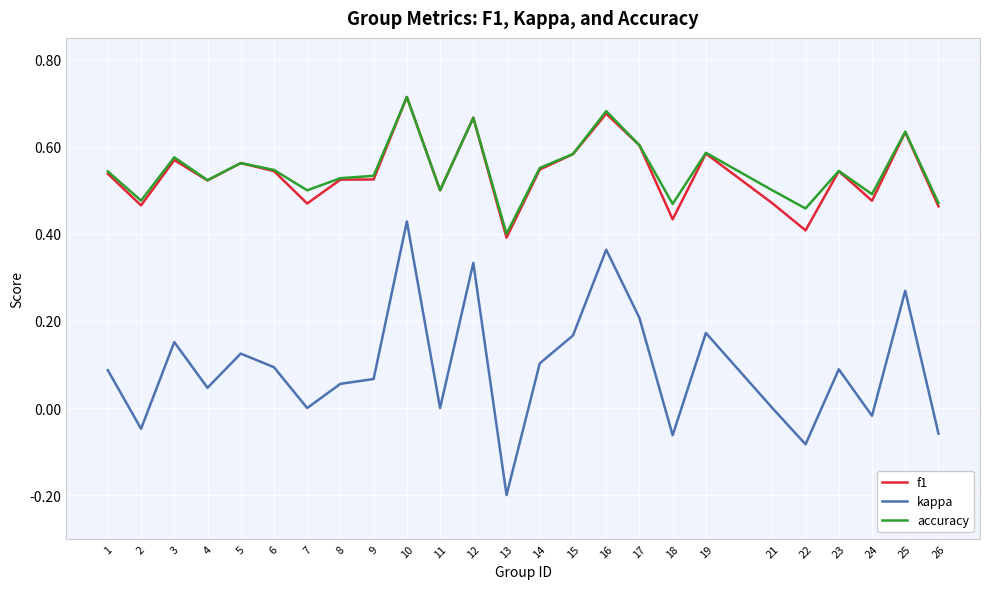

At which category is the sum across all series the highest?

10